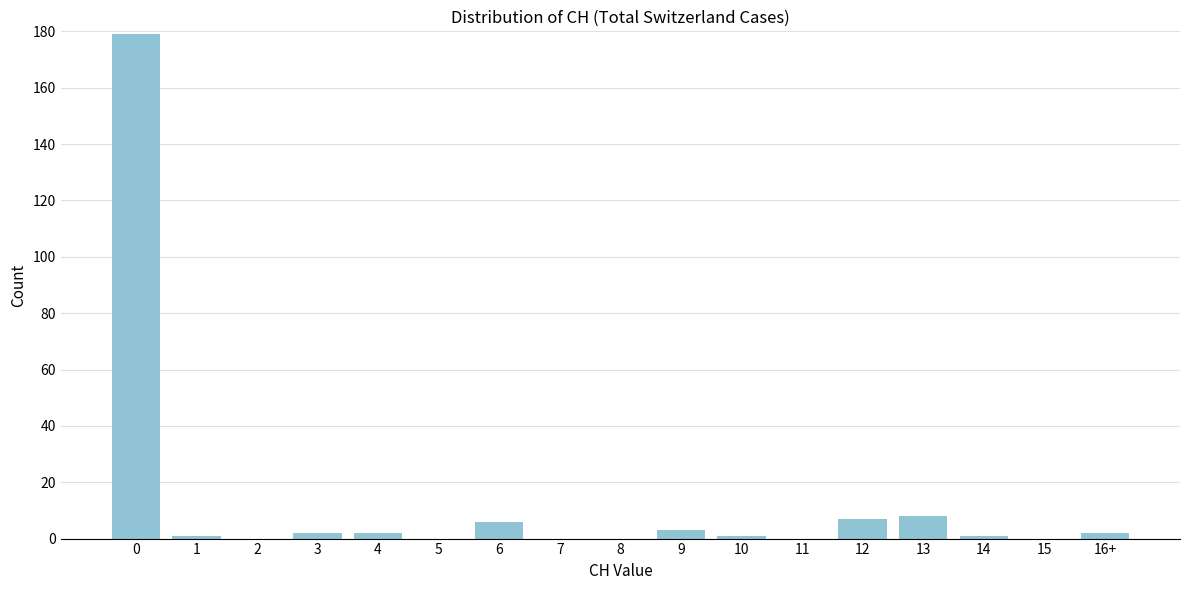

Reading left to right, what are all the values shown in this chart?

0=179	1=1	2=0	3=2	4=2	5=0	6=6	7=0	8=0	9=3	10=1	11=0	12=7	13=8	14=1	15=0	16+=2